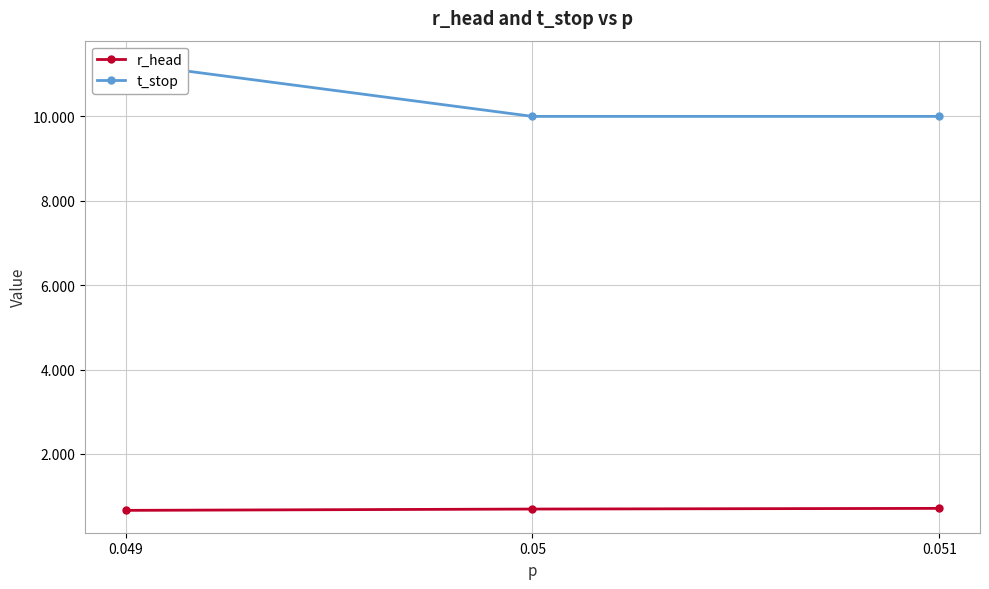

How many t_stop values are between 10 and 11?

2